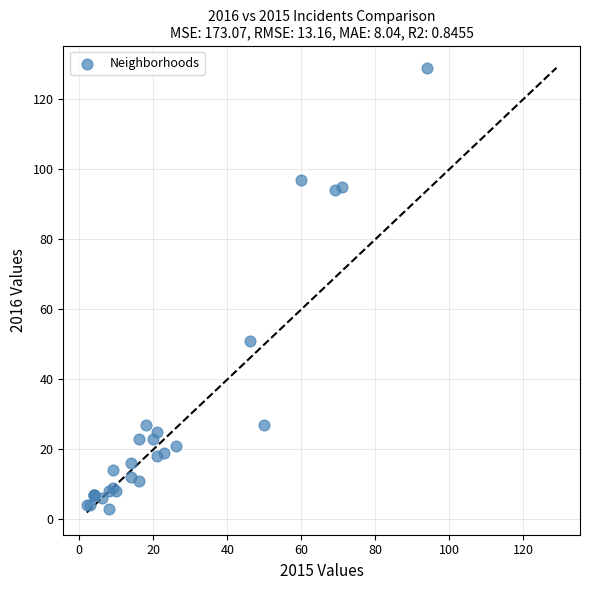

What Y value in the scatter plot is closest to 66?

51